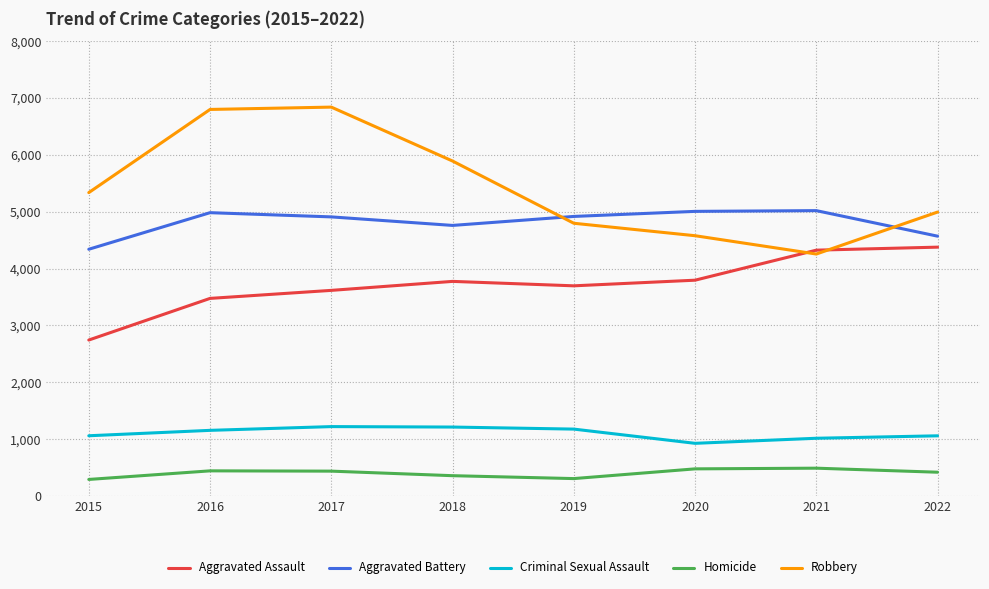

Is the value of Aggravated Assault at 2017 greater than the value of Aggravated Battery at 2018?

No